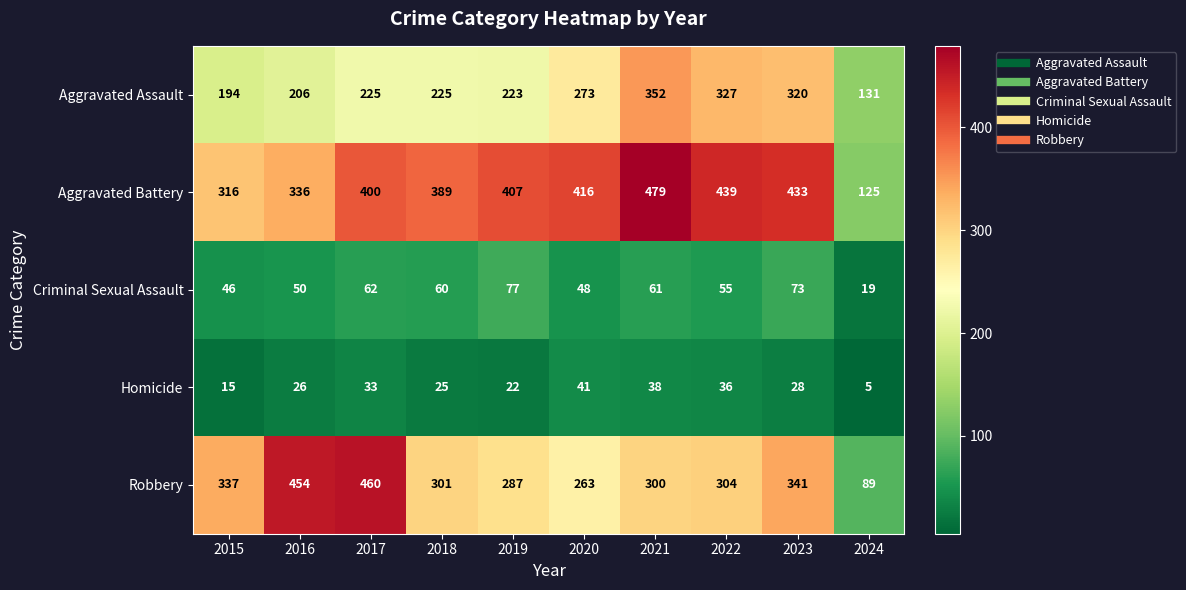

Count the number of data series in this chart.

5